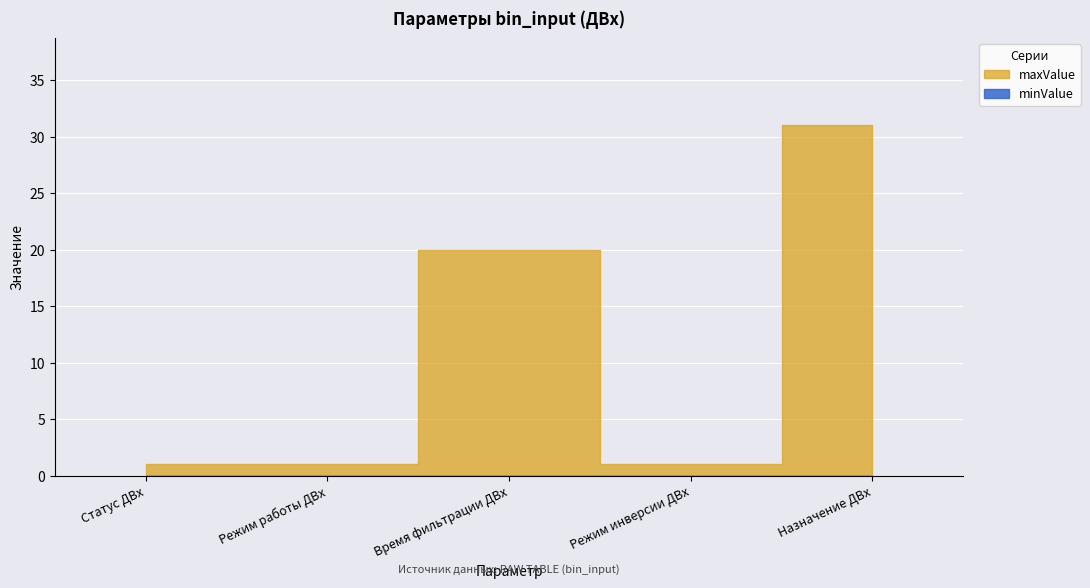

The value at Режим работы ДВх is 1. True or false?

True